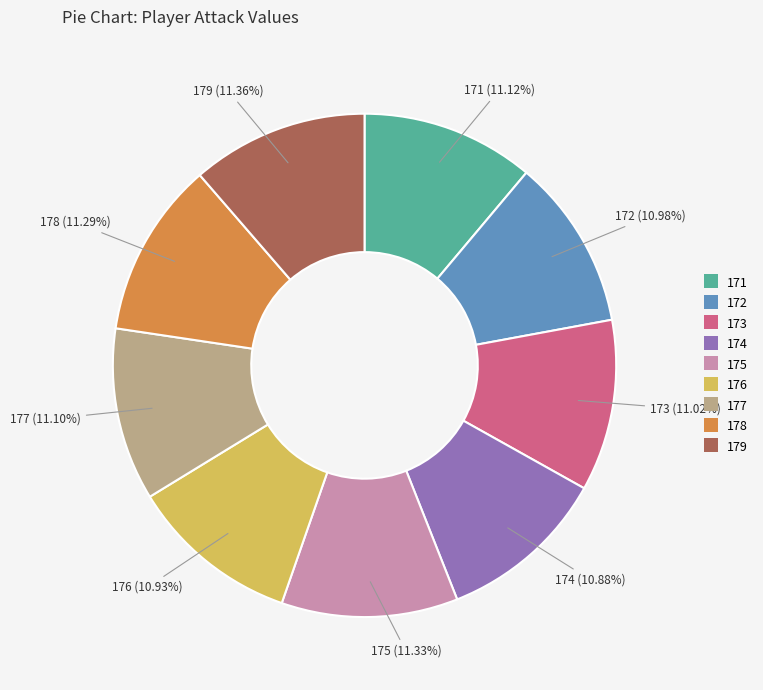

Combined, do 174 and 176 account for over 50%?

No